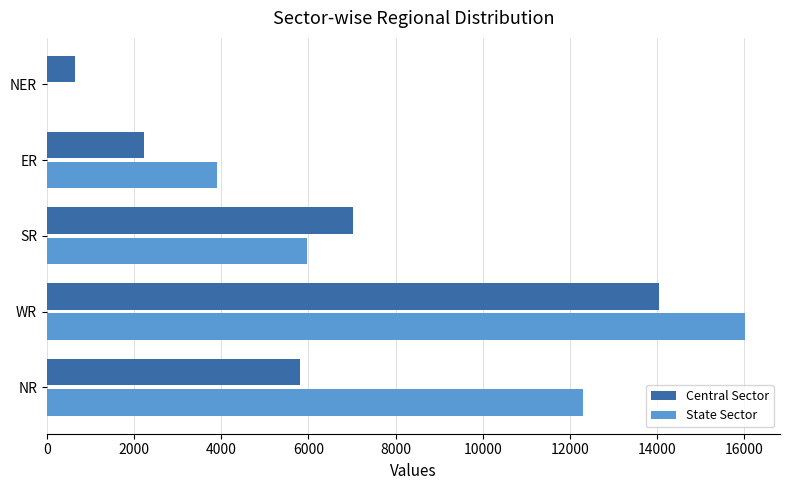

Which category has the highest value across all series?

WR